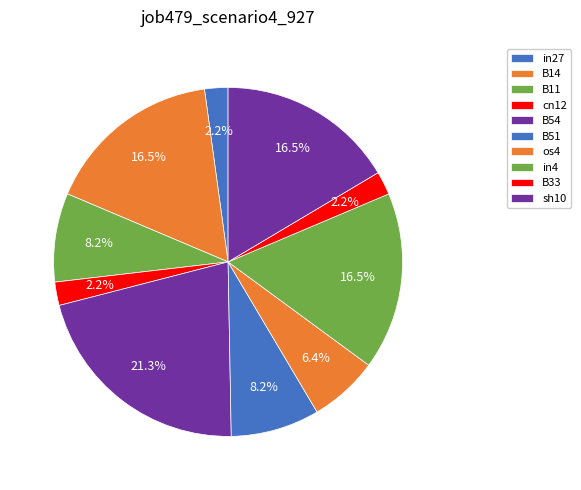

Count the number of slices in the pie.

10